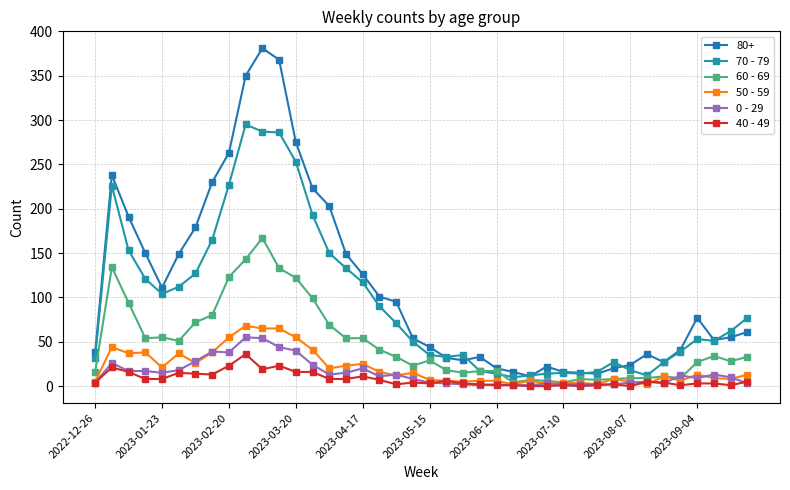

What is the value of the 0 - 29 point at the 8th from the left?

39